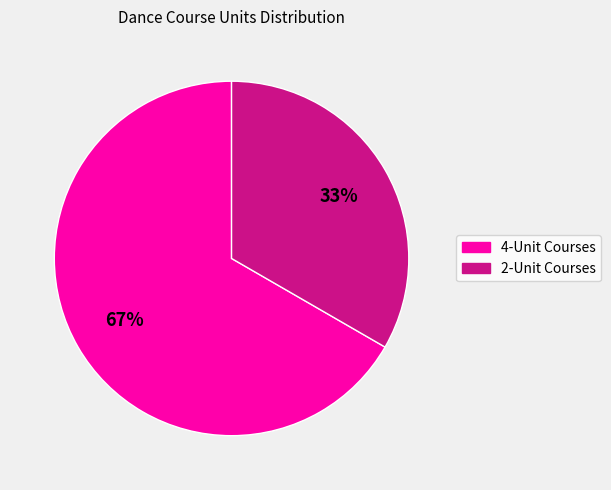

Is there any slice that represents more than half of the pie?

Yes